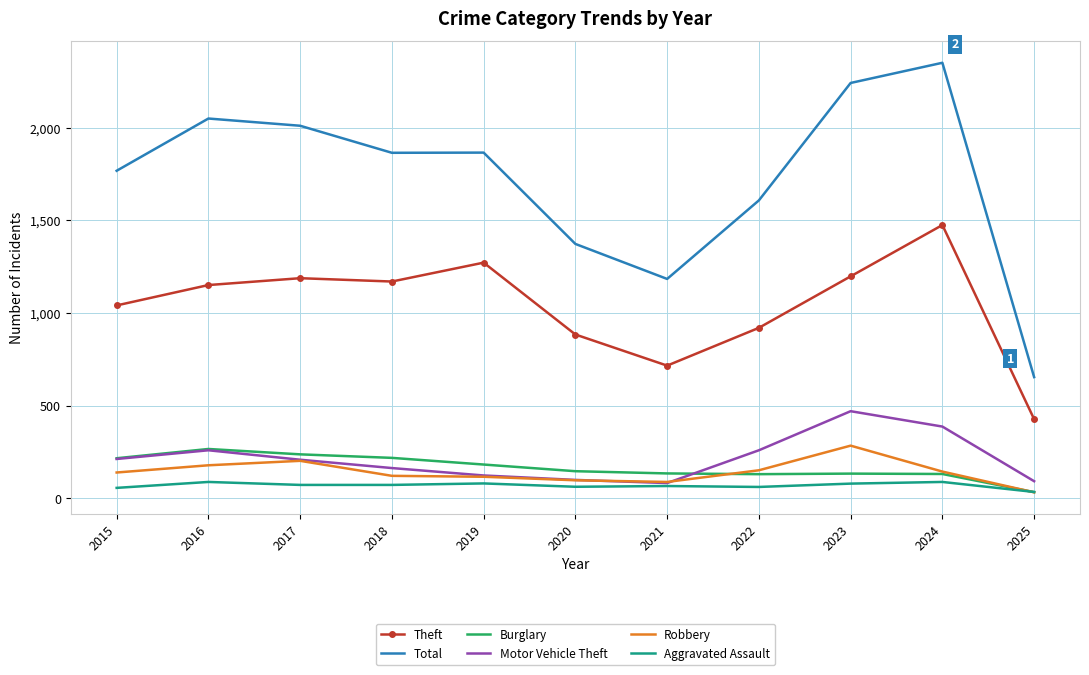

Is the value of Burglary at 2020 greater than the value of Theft at 2017?

No